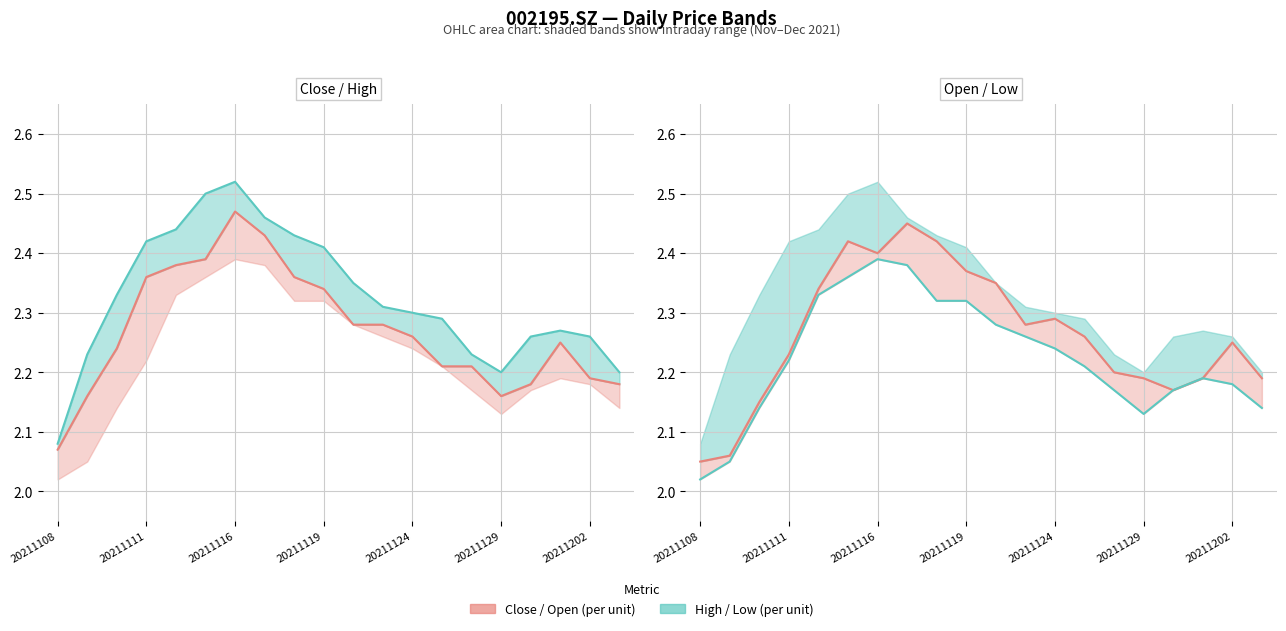

How many Close values are between 2 and 3?

20